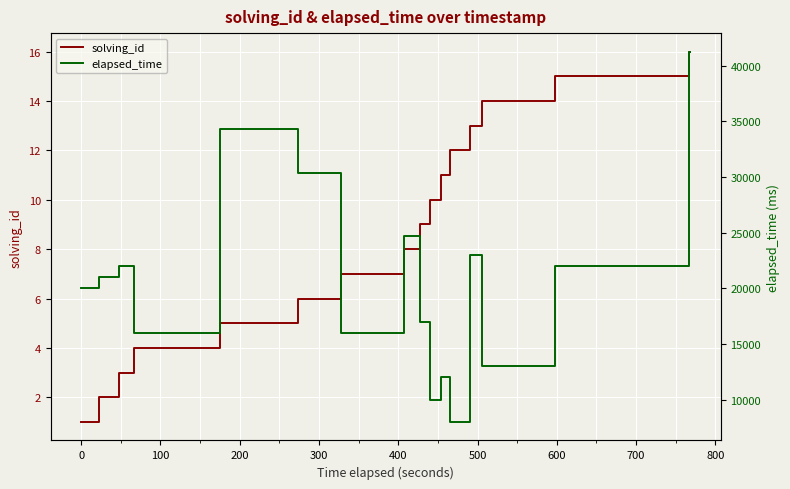

True or false: elapsed_time and solving_id cross at least once.

False